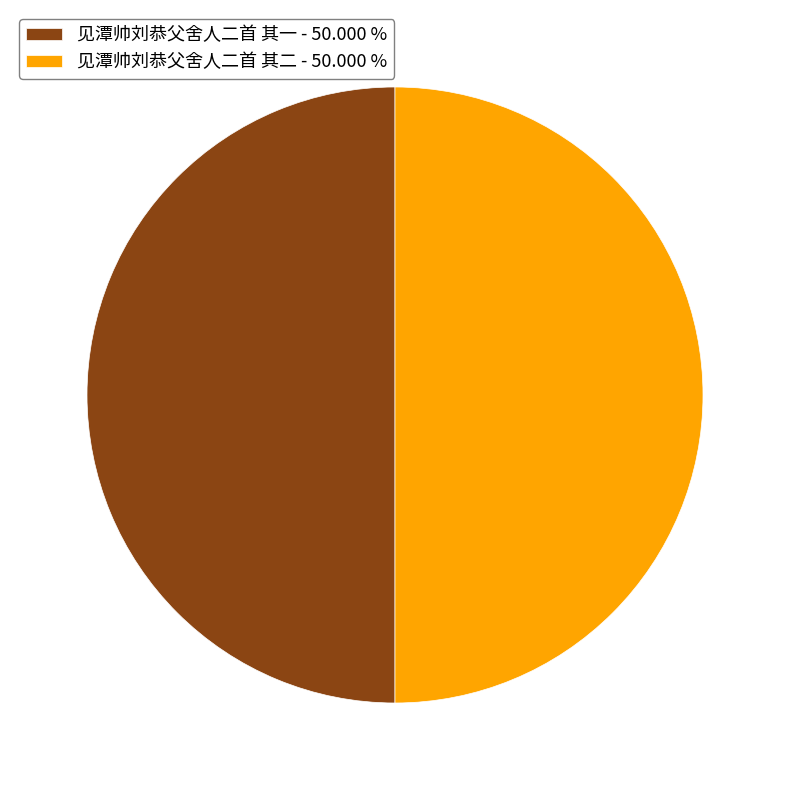

Approximately how many times larger is the value at 见潭帅刘恭父舍人二首 其一 - 50.000 % compared to 见潭帅刘恭父舍人二首 其二 - 50.000 %?

1.0